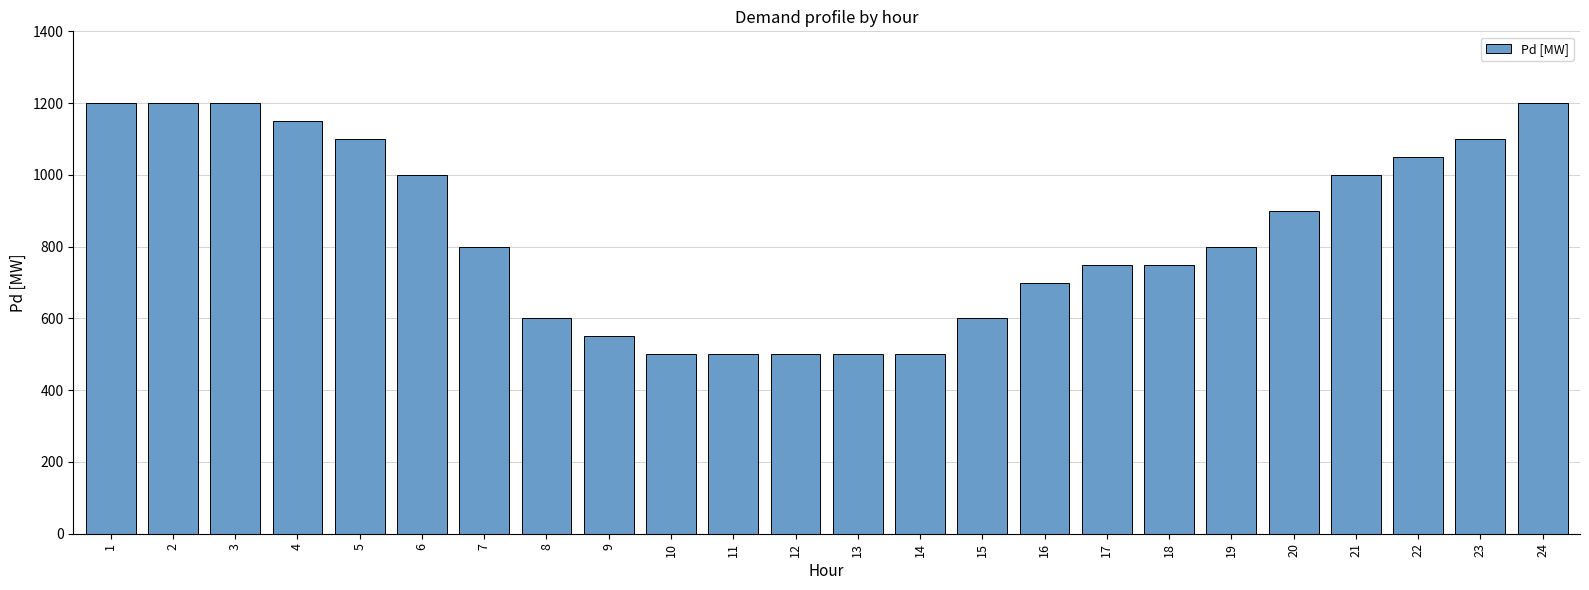

What is the value of the 12th bar from the left?

500